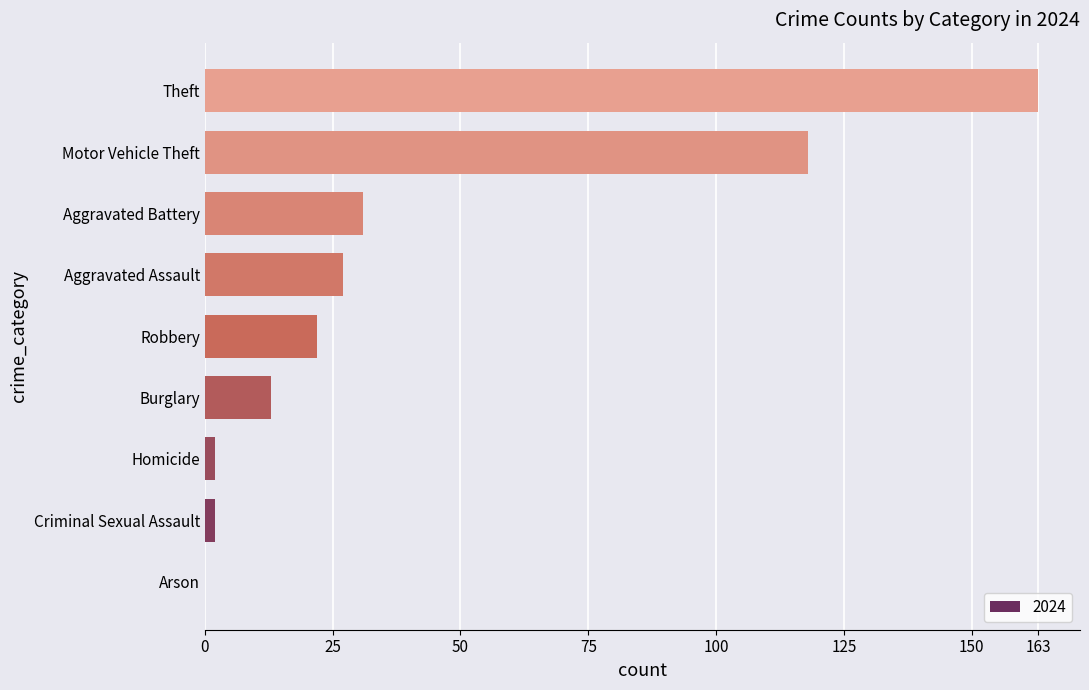

The value at Arson is -56. True or false?

False